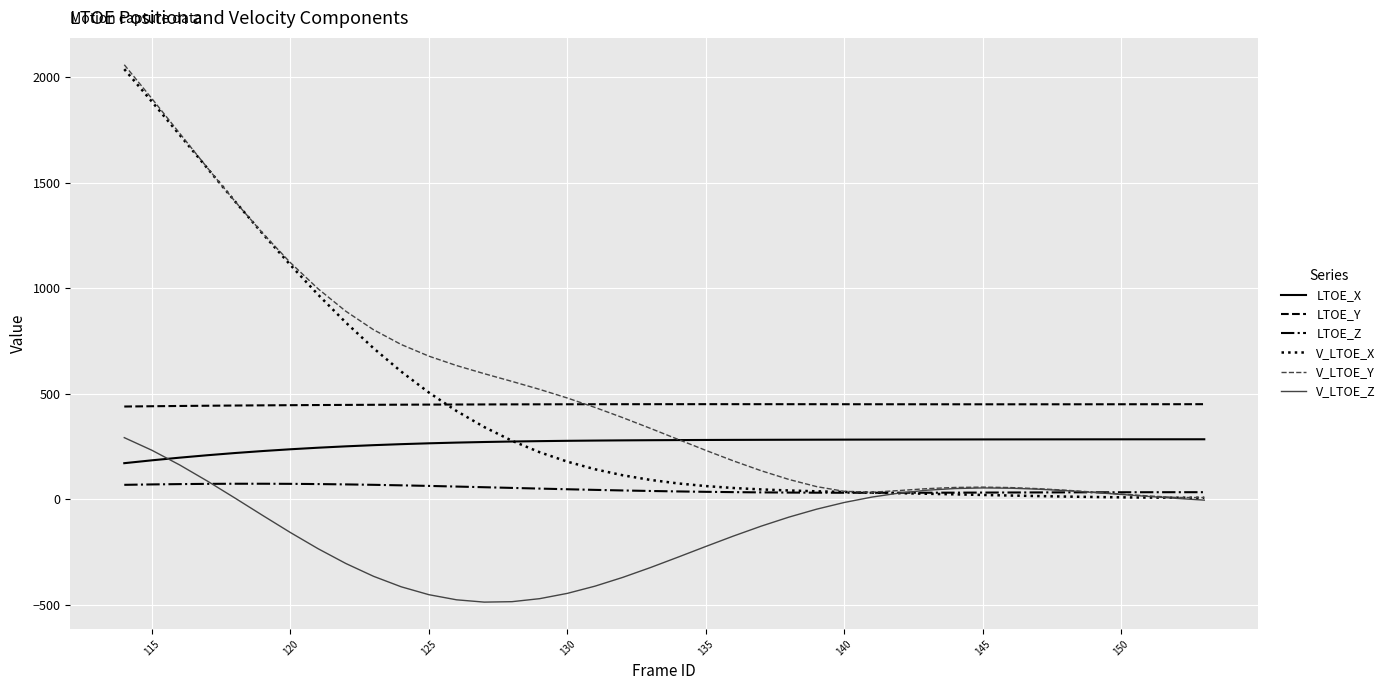

How many values in the LTOE_Z series are below 39?

20